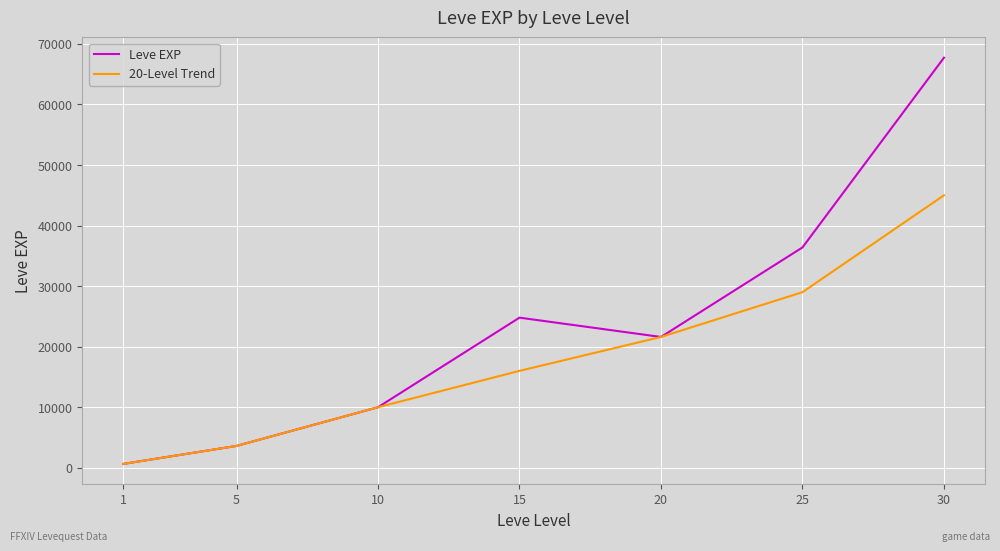

How many interior local valleys does the Leve EXP series have?

1